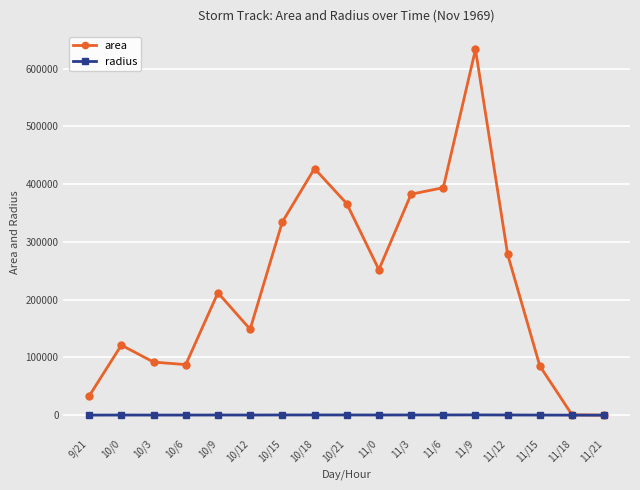

What is the total value across all series at 11/0?

252158.2